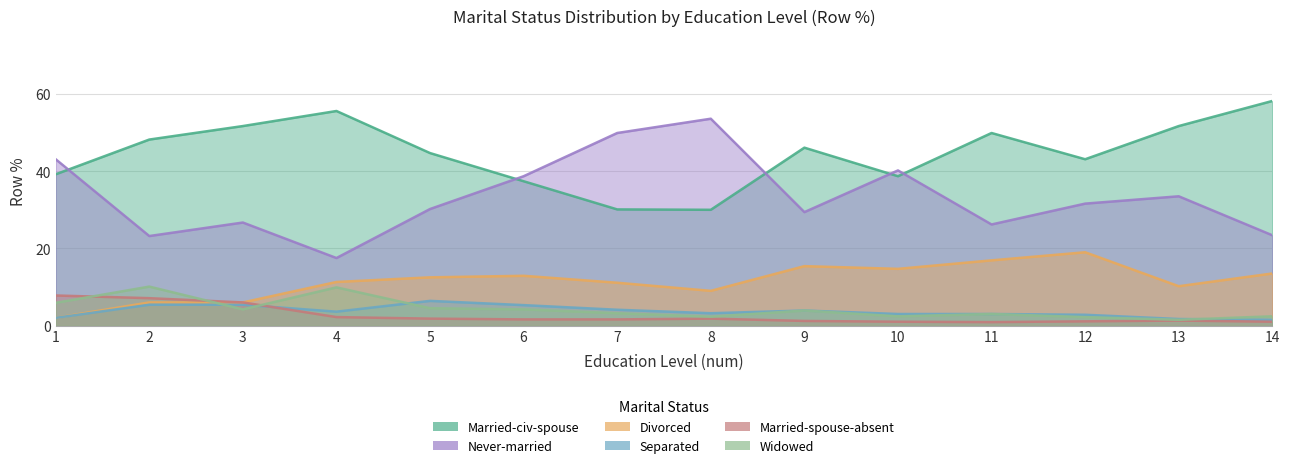

Where is the first local minimum for Married-civ-spouse?

8